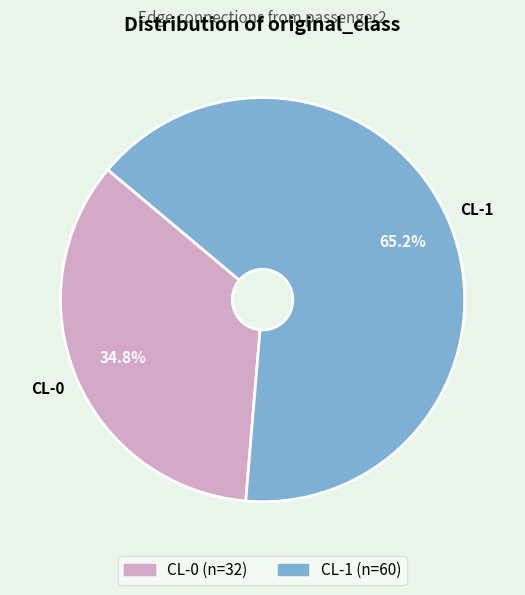

Which category accounts for the majority?

CL-1